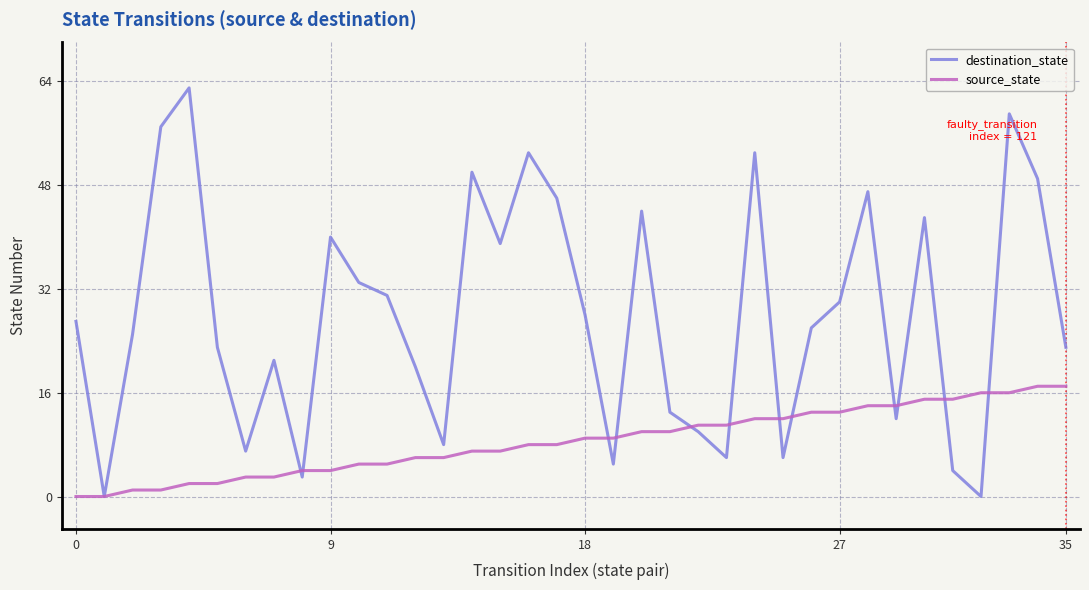

Count the number of data series in this chart.

2